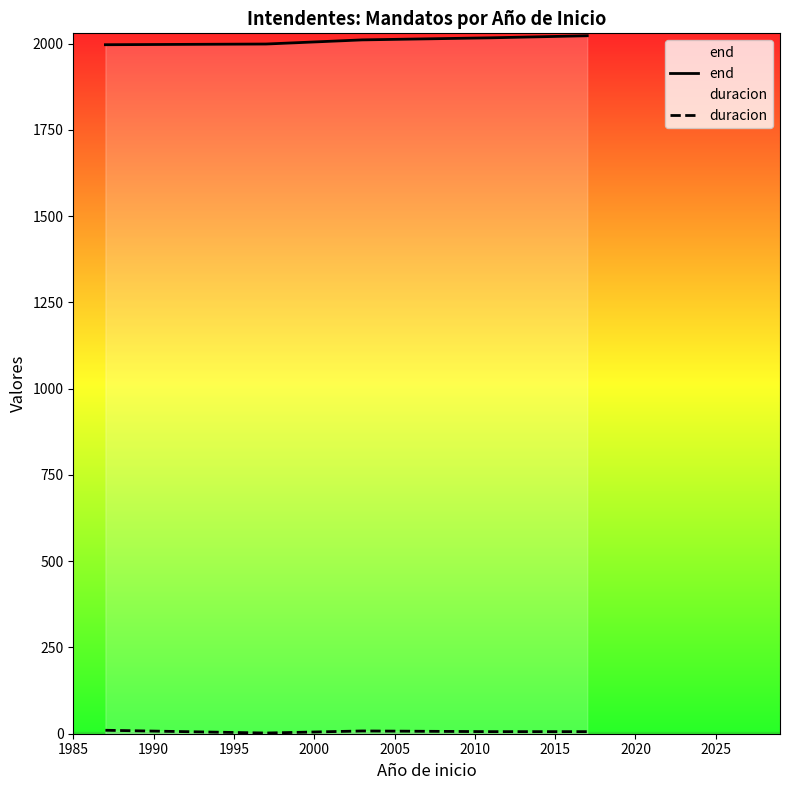

What is the greatest value displayed?

2023